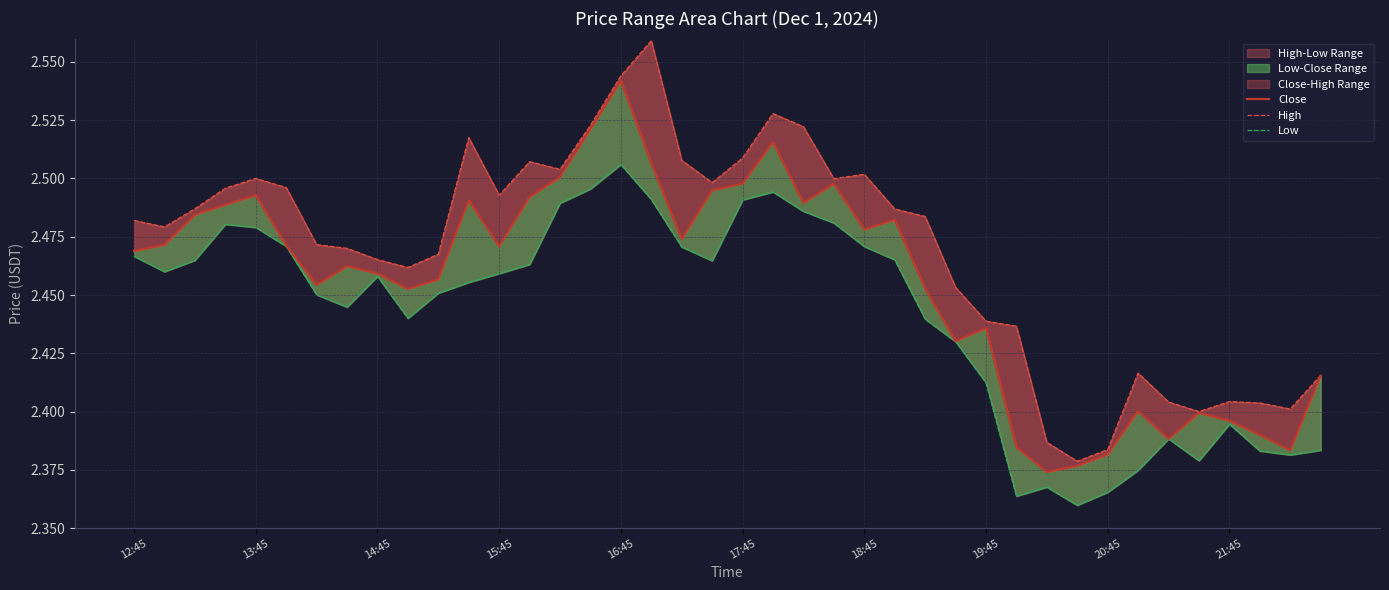

What is the sum of the Close values at 29 and 31?

4.8